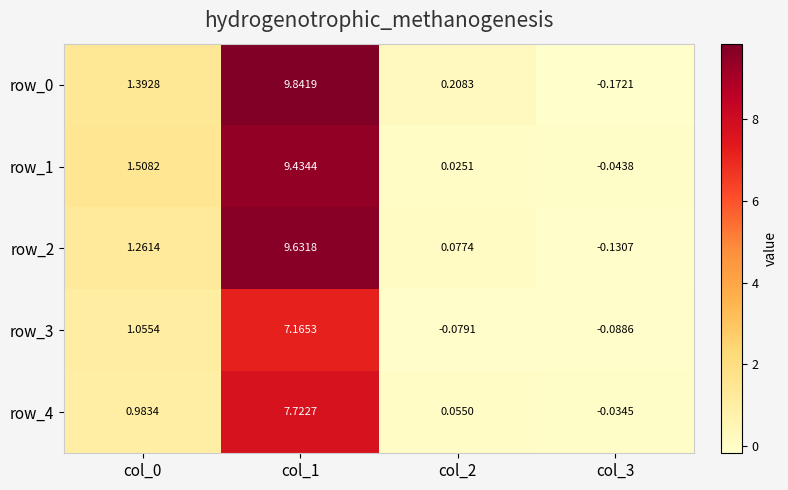

The row_0 series shows -0.2 at col_3. True or false?

True